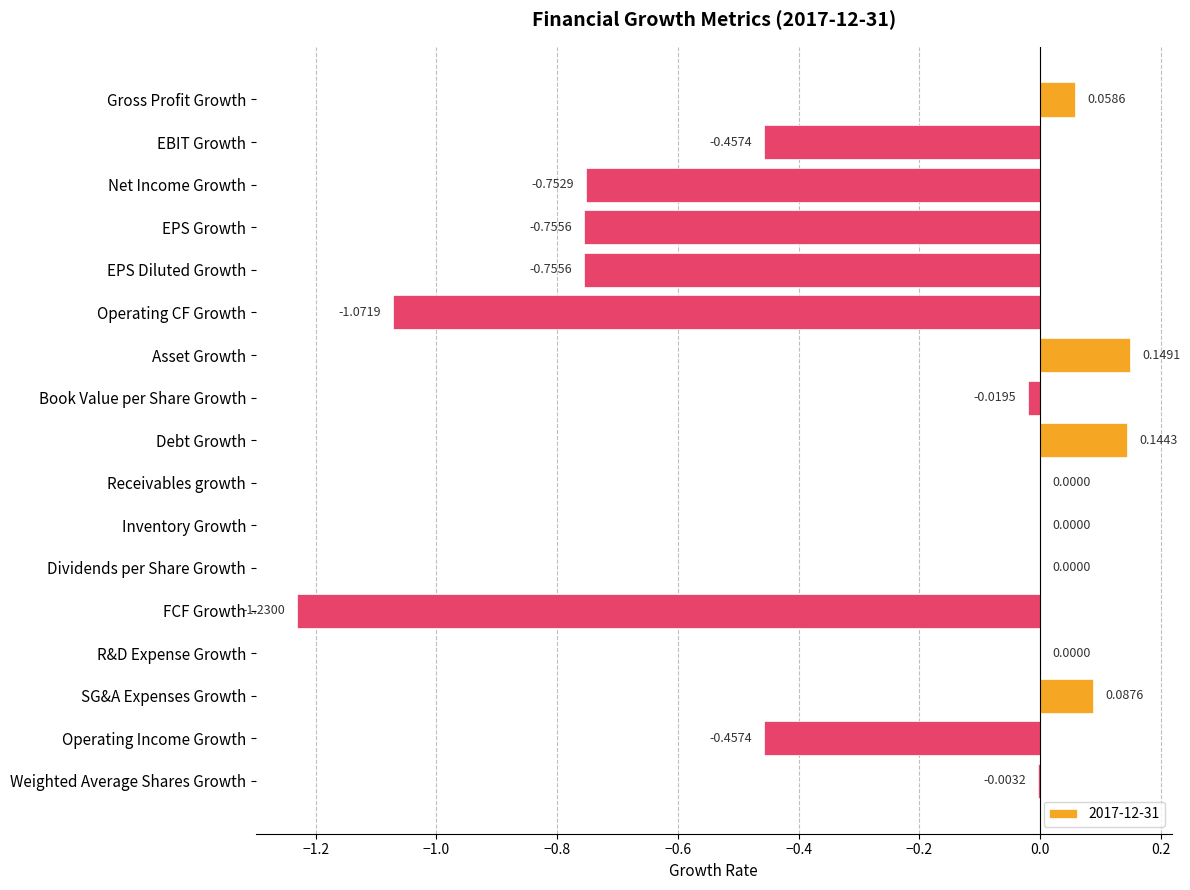

How many series are shown in this chart?

1